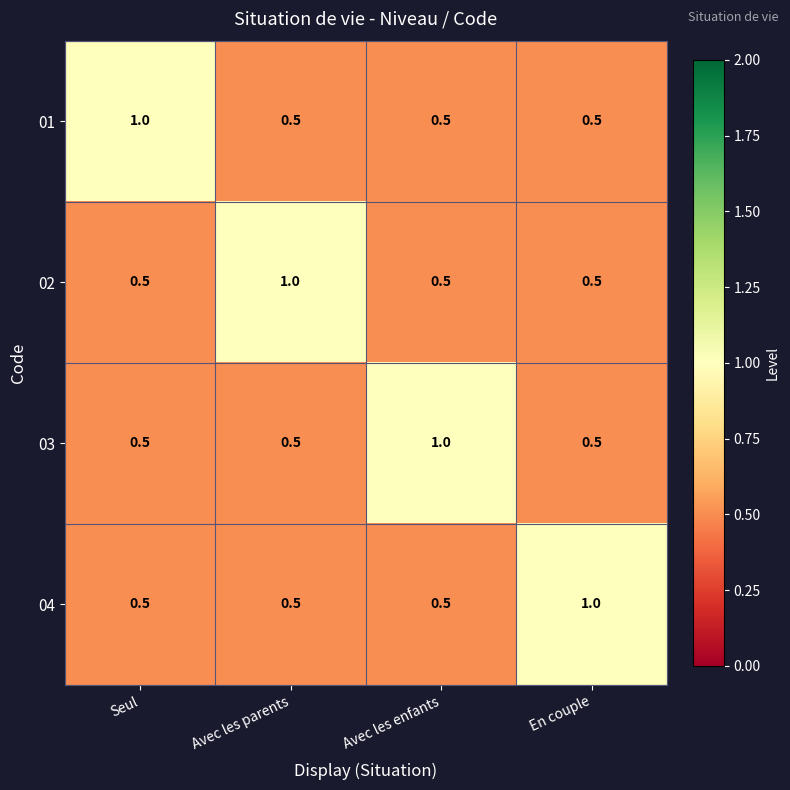

What is the minimum value shown in the chart?

0.5